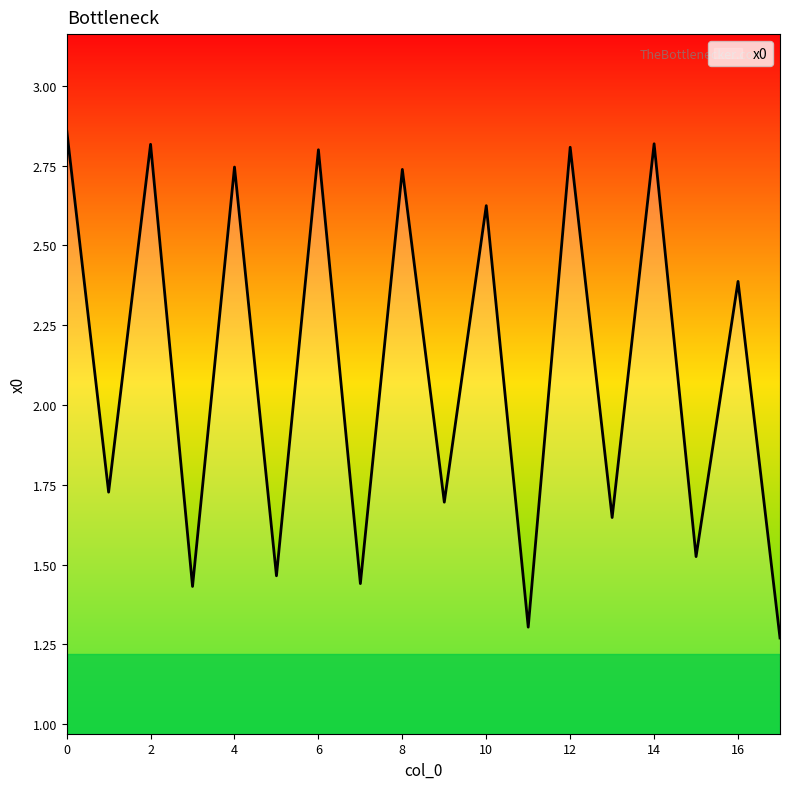

What is the maximum value shown in the chart?

2.9